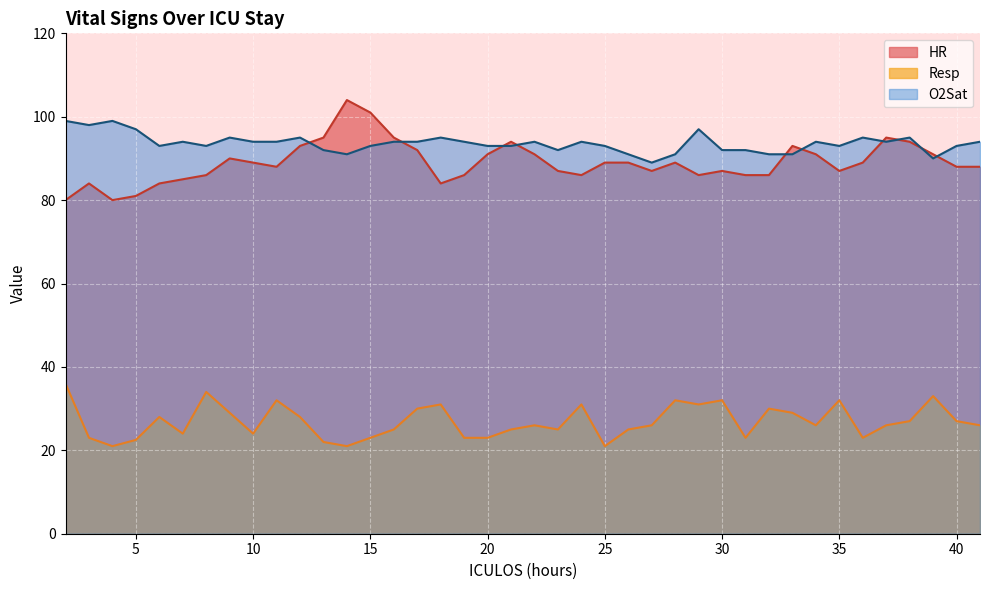

In O2Sat, how many points are lower than both neighbors (excluding endpoints)?

9